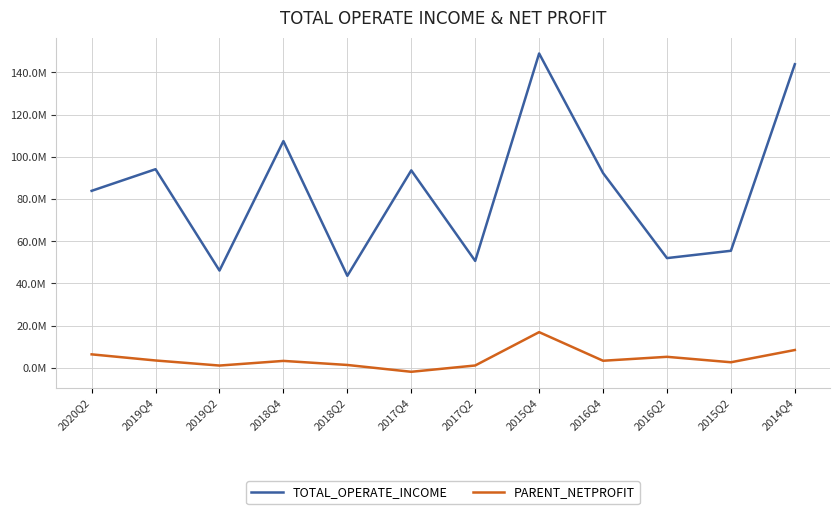

Is it true that PARENT_NETPROFIT equals 1156510.6 at 2015Q2?

False